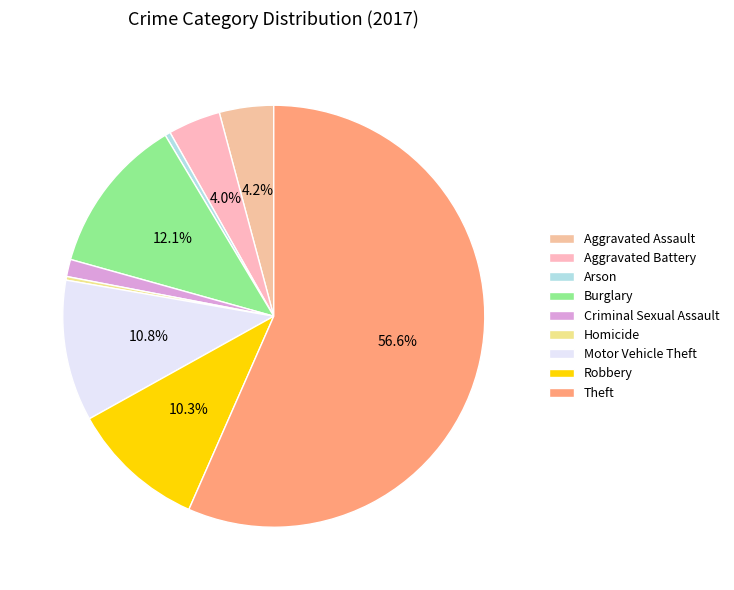

Is it true that Theft is 42% of the pie?

False